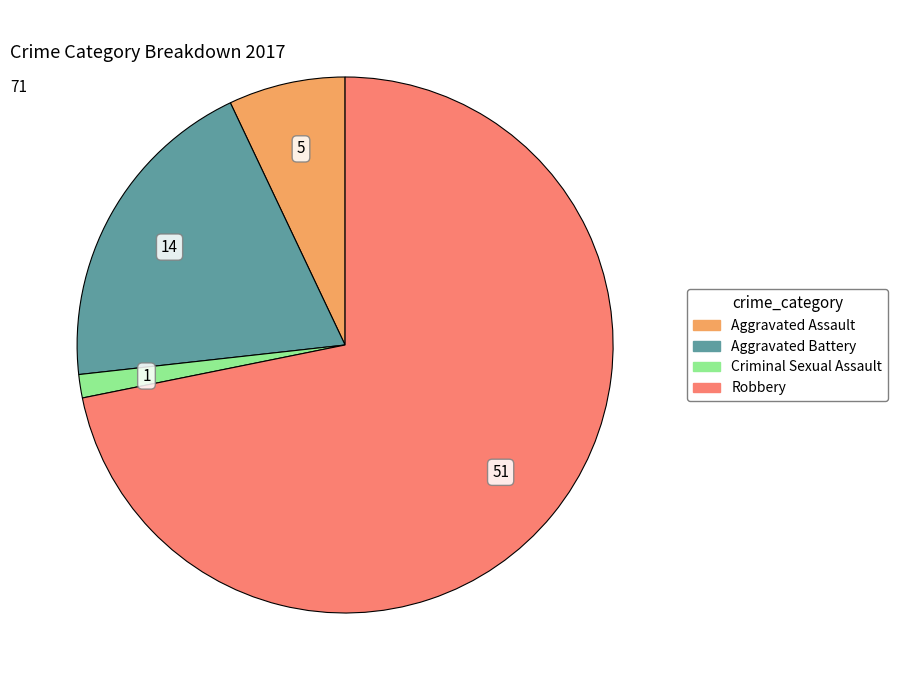

How many slices are in this pie chart?

4